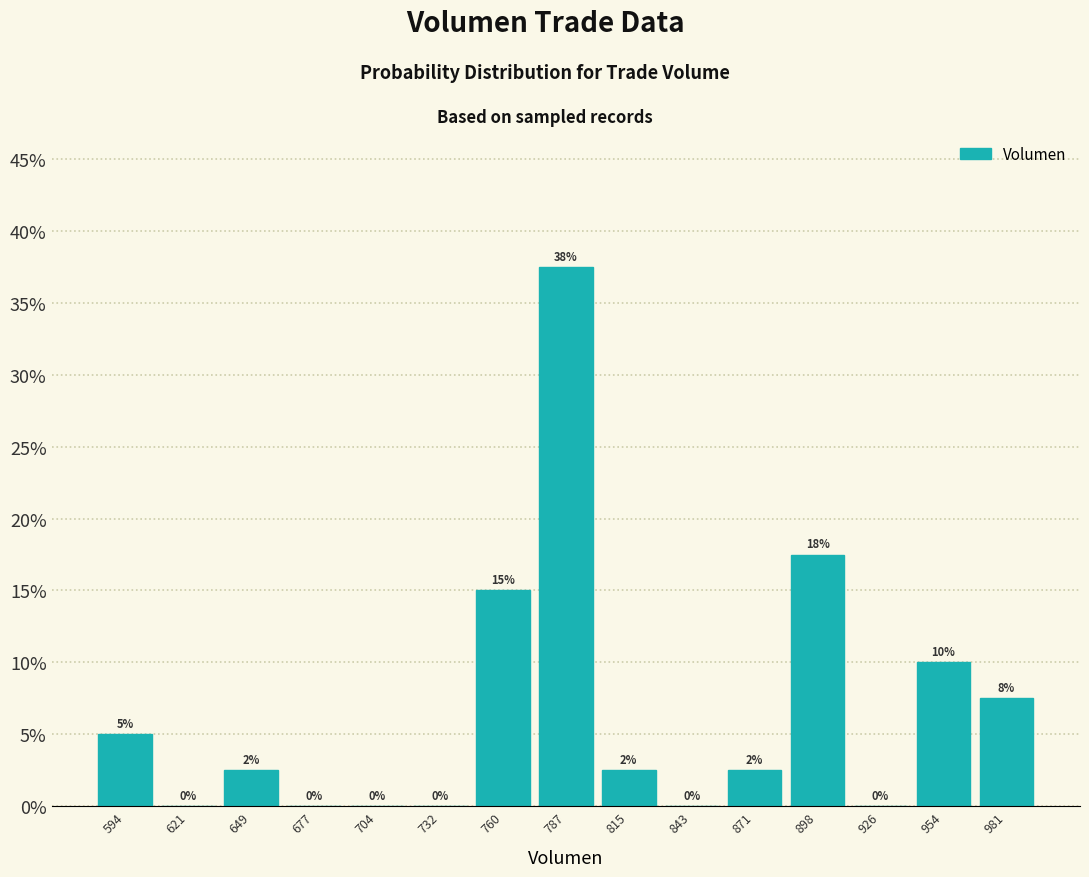

Over which range of the x-axis is the bar tallest?

775 to 800